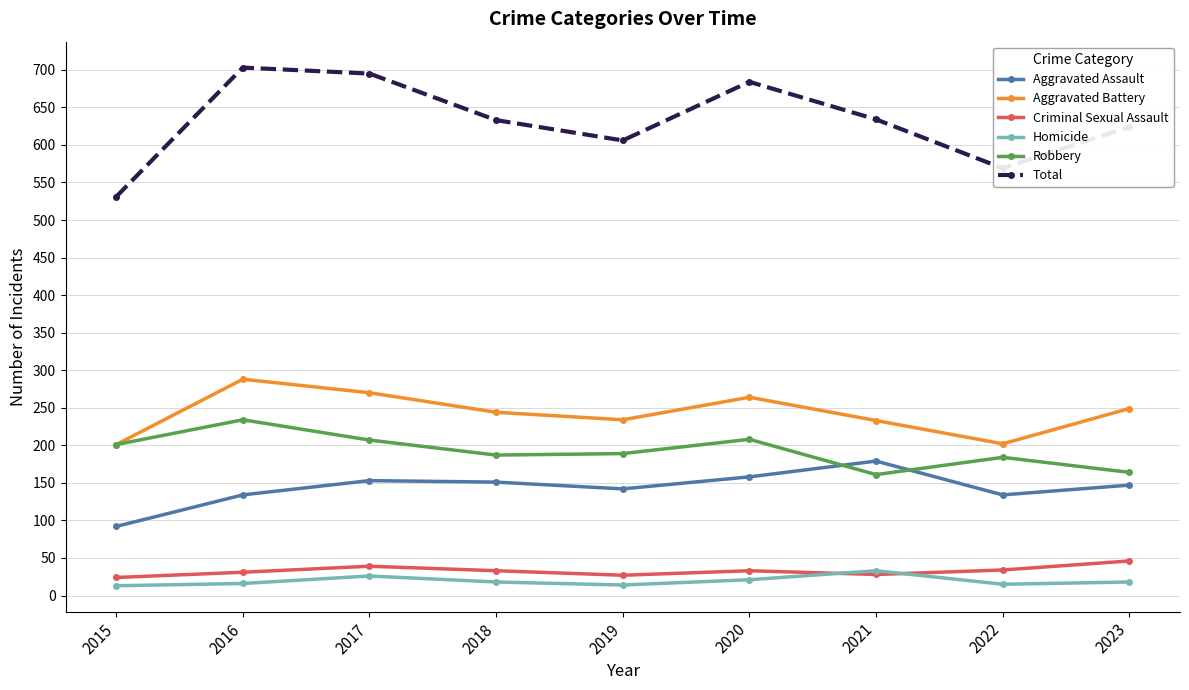

How many data points in Aggravated Assault are less than 147?

4